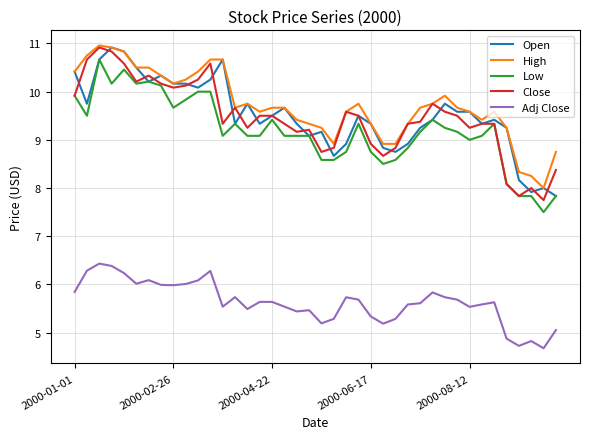

True or false: Low and High cross at least once.

False